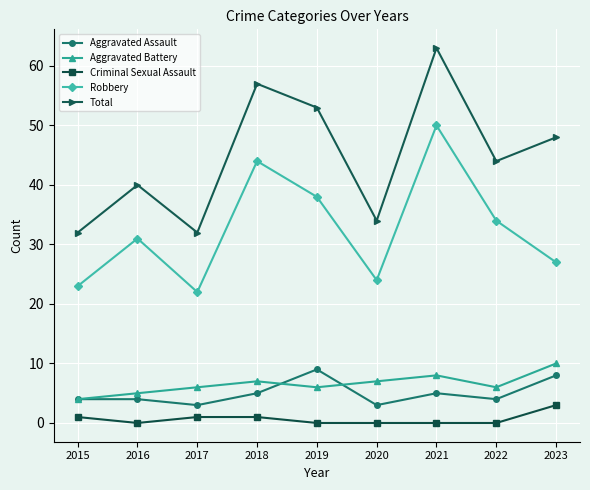

Rank the series at 2018 from highest to lowest value.

Total, Robbery, Aggravated Battery, Aggravated Assault, Criminal Sexual Assault